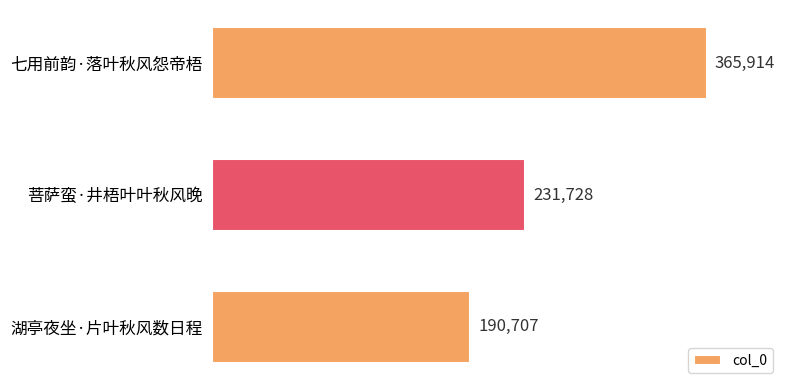

Are the bars horizontal?

Yes